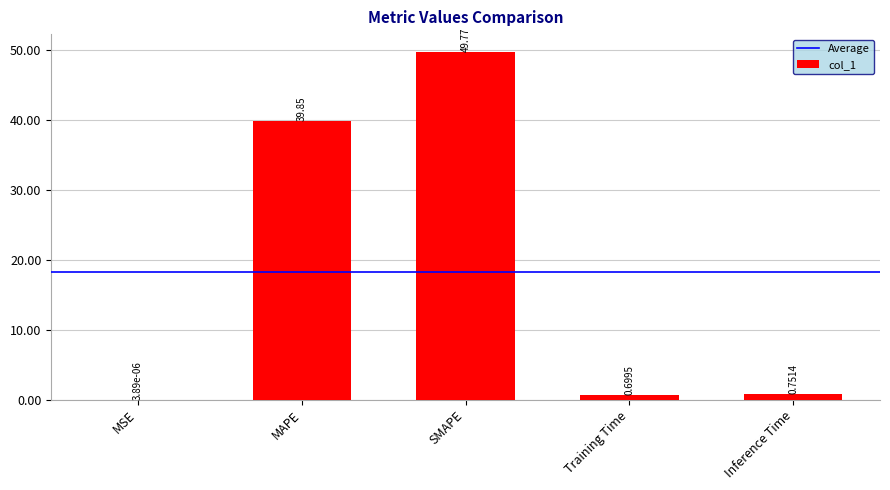

Which label corresponds to the largest value in the chart?

SMAPE